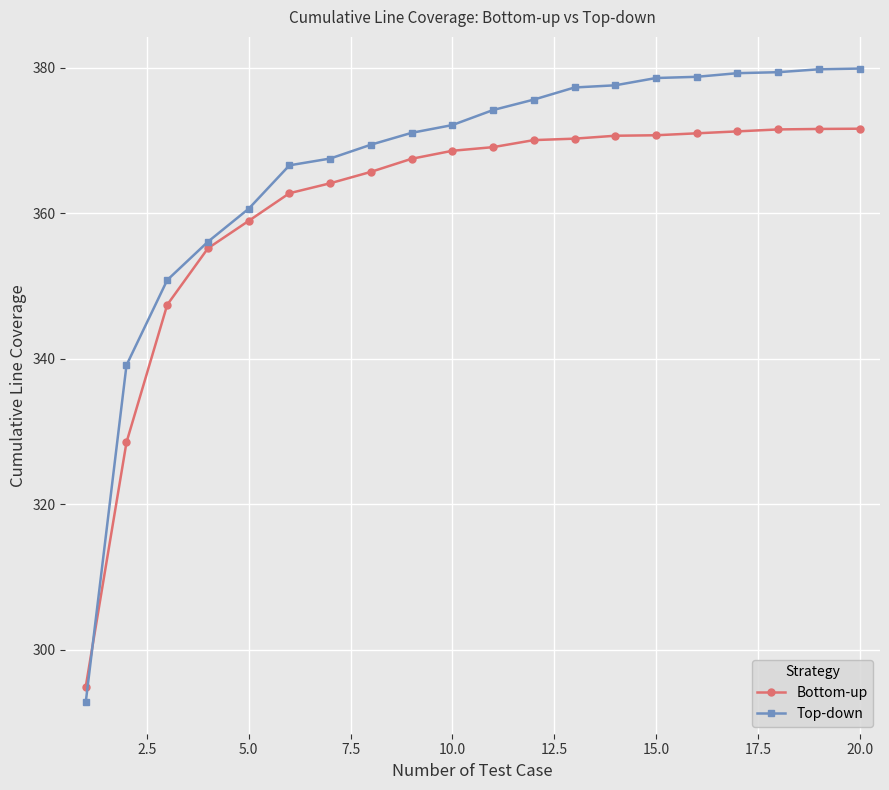

What is the minimum value shown in the chart?

292.8